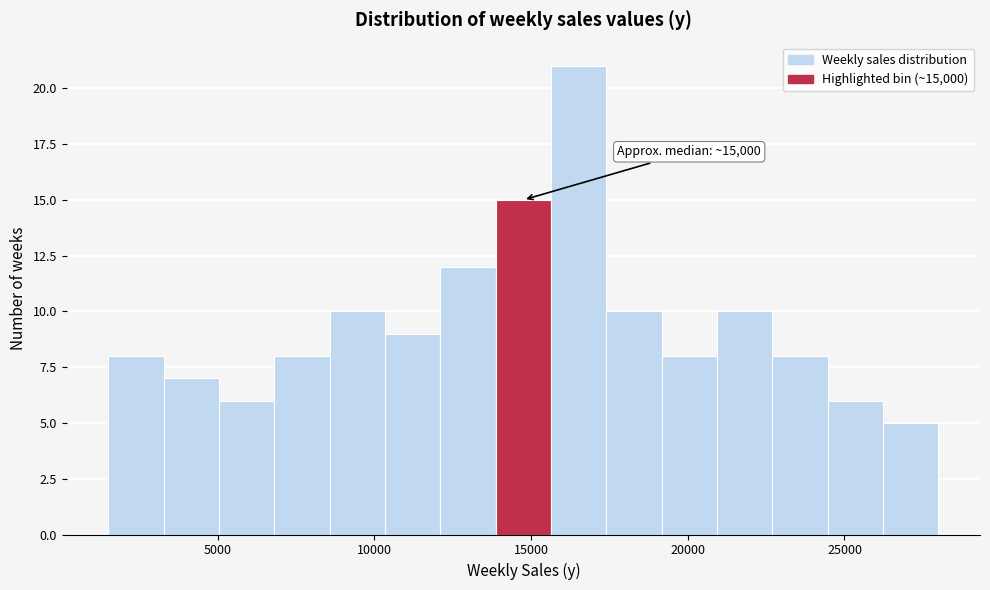

Around what value on the x-axis is the tallest bar? Give the approximate position of its centre, as read against the axis.

16500